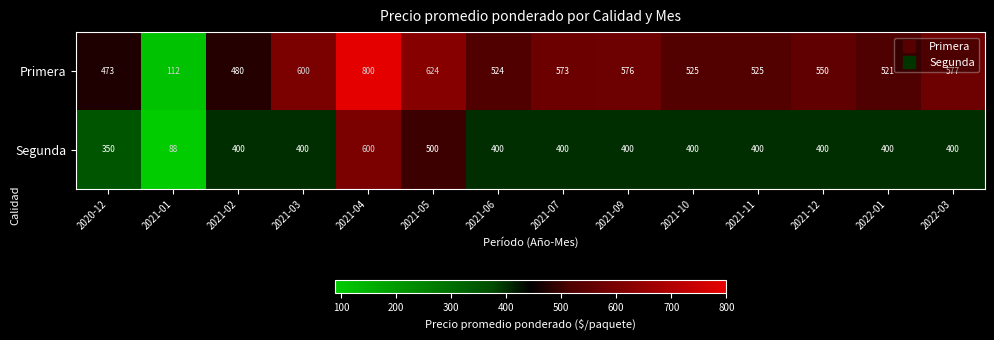

What is the sum of all Primera values?

7460